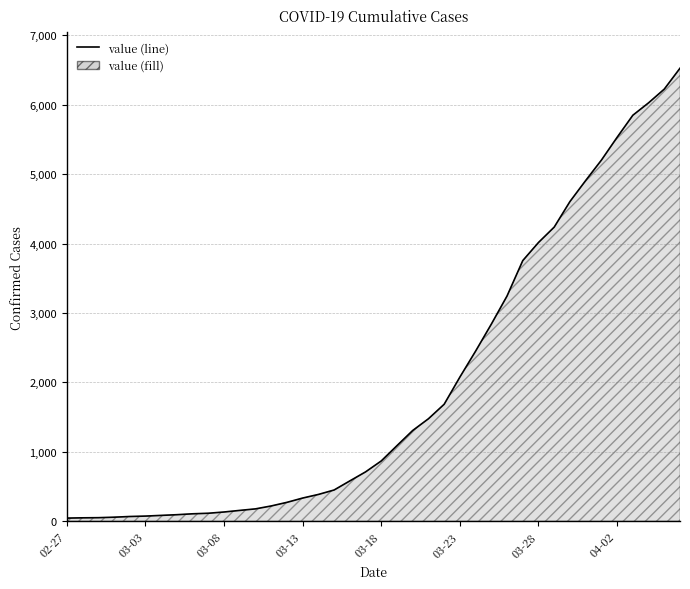

What is the average value?

1950